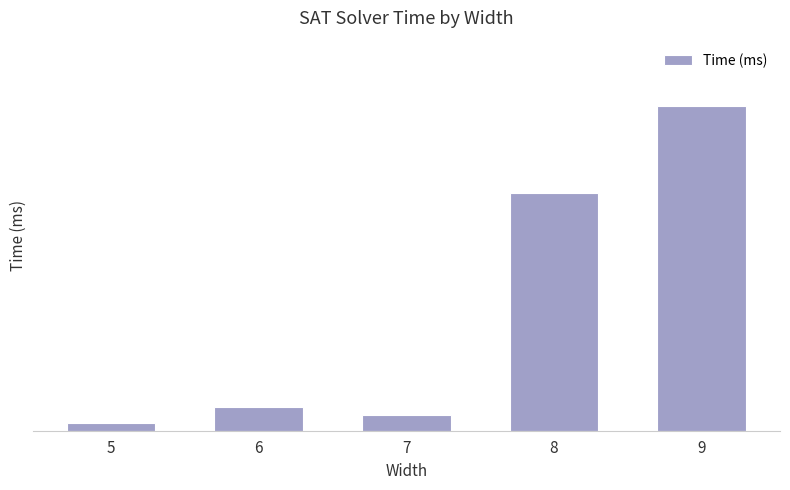

Reading right to left, extract all data points from this chart.

9=41	8=30	7=2	6=3	5=1